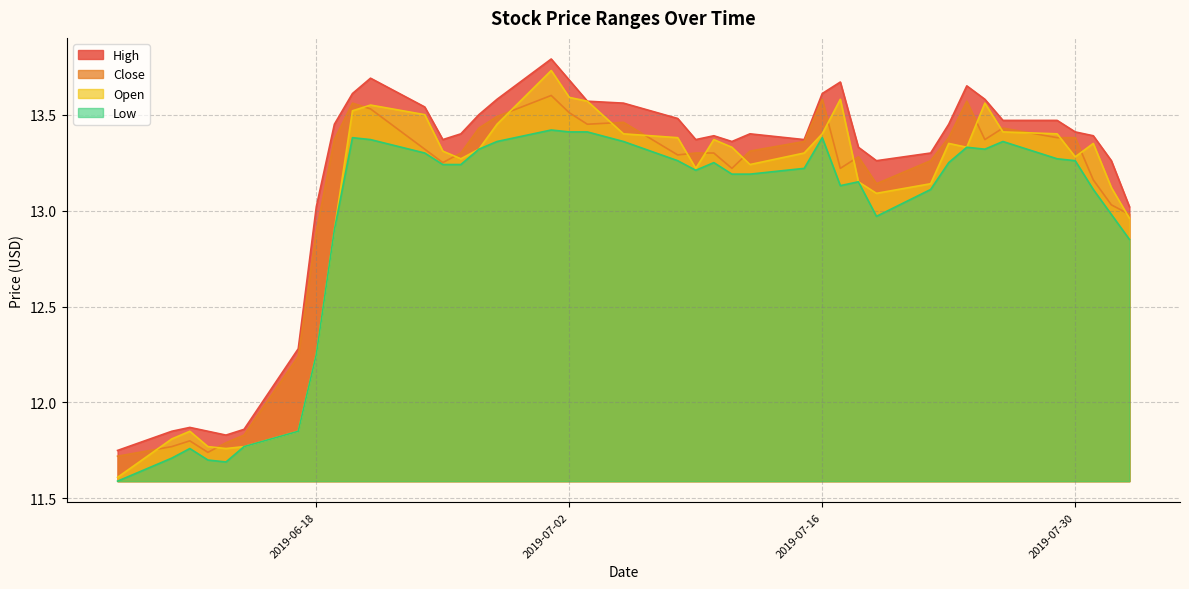

Reading left to right, what are all the values shown in this chart?

High: 11.8	11.8	11.9	11.8	11.8	11.9	12.3	13.0	13.4	13.6	13.7	13.5	13.4	13.4	13.5	13.6	13.8	13.7	13.6	13.6	13.5	13.4	13.4	13.4	13.4	13.4	13.6	13.7	13.3	13.3	13.3	13.4	13.7	13.6	13.5	13.5	13.4	13.4	13.3	13.0
Close: 11.7	11.8	11.8	11.7	11.8	11.8	12.2	12.9	13.4	13.6	13.5	13.3	13.2	13.3	13.4	13.5	13.6	13.5	13.4	13.5	13.3	13.3	13.3	13.2	13.3	13.4	13.6	13.2	13.3	13.1	13.3	13.4	13.6	13.4	13.4	13.4	13.4	13.2	13.0	13.0
Open: 11.6	11.8	11.8	11.8	11.8	11.8	11.8	12.2	12.9	13.5	13.6	13.5	13.3	13.3	13.3	13.4	13.7	13.6	13.6	13.4	13.4	13.2	13.4	13.3	13.2	13.3	13.4	13.6	13.2	13.1	13.1	13.3	13.3	13.6	13.4	13.4	13.3	13.3	13.1	13.0
Low: 11.6	11.7	11.8	11.7	11.7	11.8	11.8	12.2	12.9	13.4	13.4	13.3	13.2	13.2	13.3	13.4	13.4	13.4	13.4	13.4	13.3	13.2	13.2	13.2	13.2	13.2	13.4	13.1	13.2	13.0	13.1	13.2	13.3	13.3	13.4	13.3	13.3	13.1	13.0	12.8